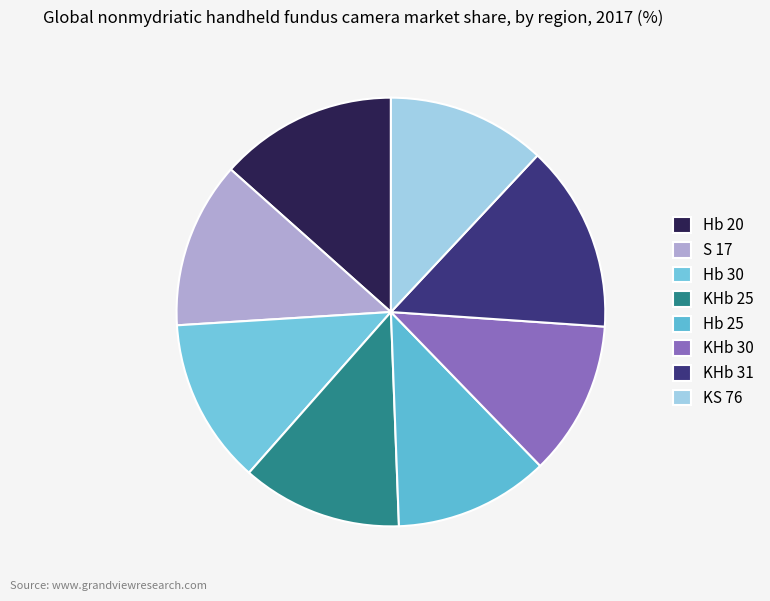

To the nearest percent, what portion does S 17 represent?

13%